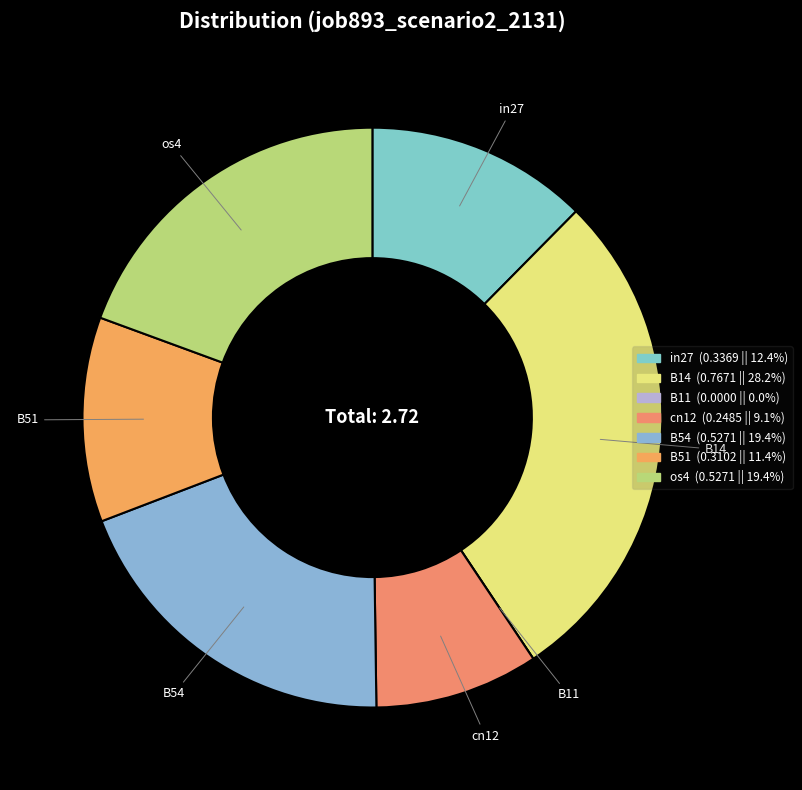

Which has a higher value, B51 or os4?

os4